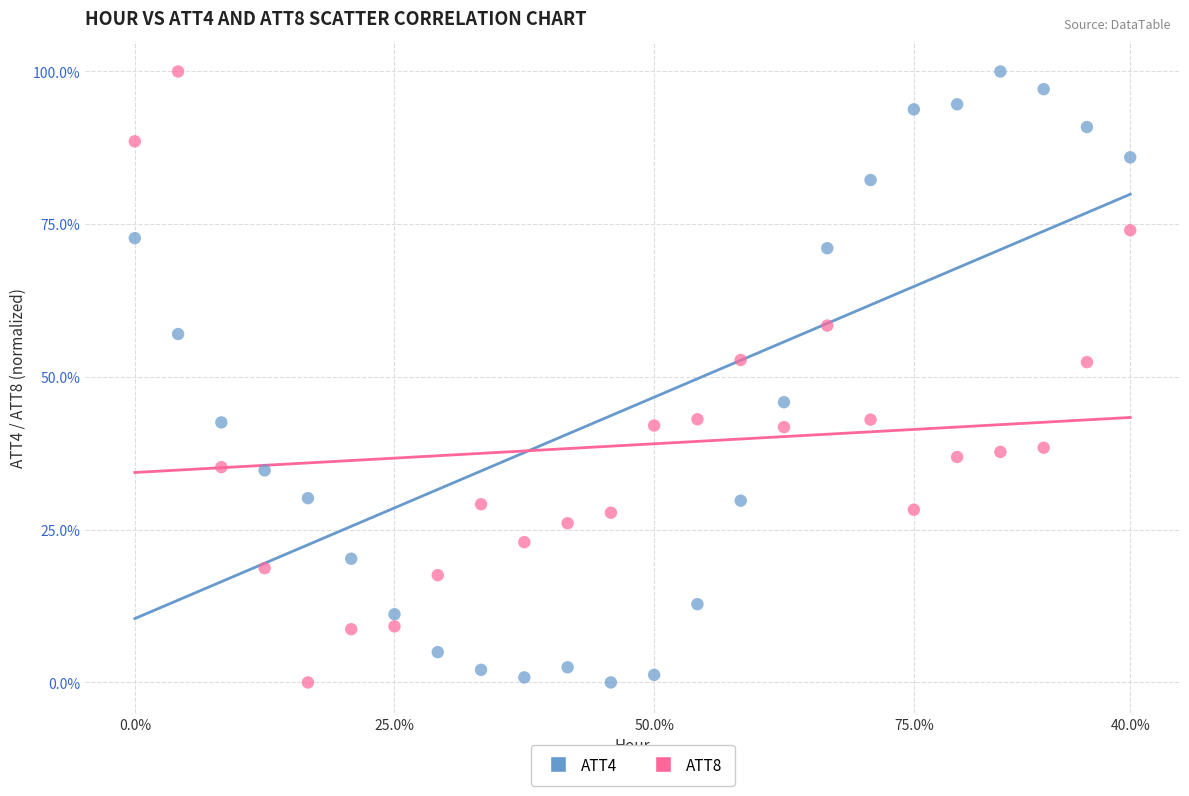

What are all the series names shown in the legend?

ATT4, ATT8